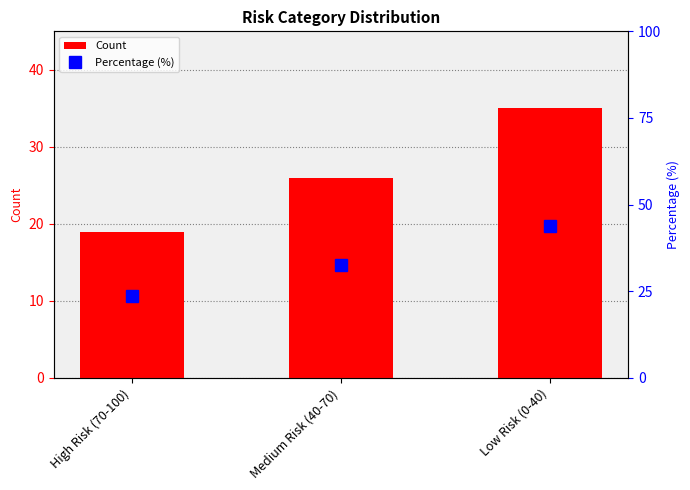

What is the label of the 3rd bar from the left?

Low Risk (0-40)